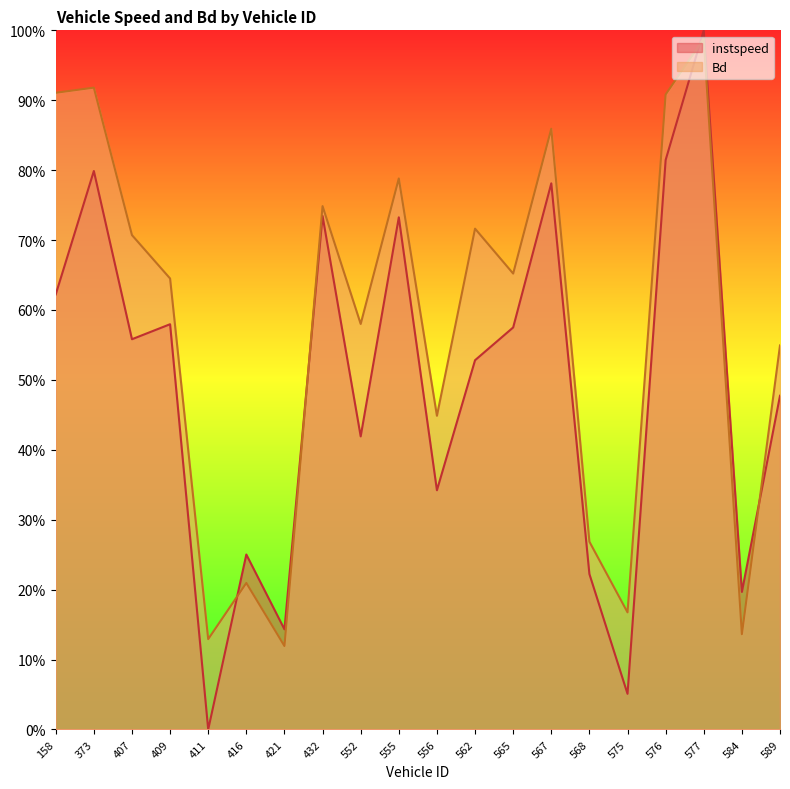

Which category has the highest value across all series?

577